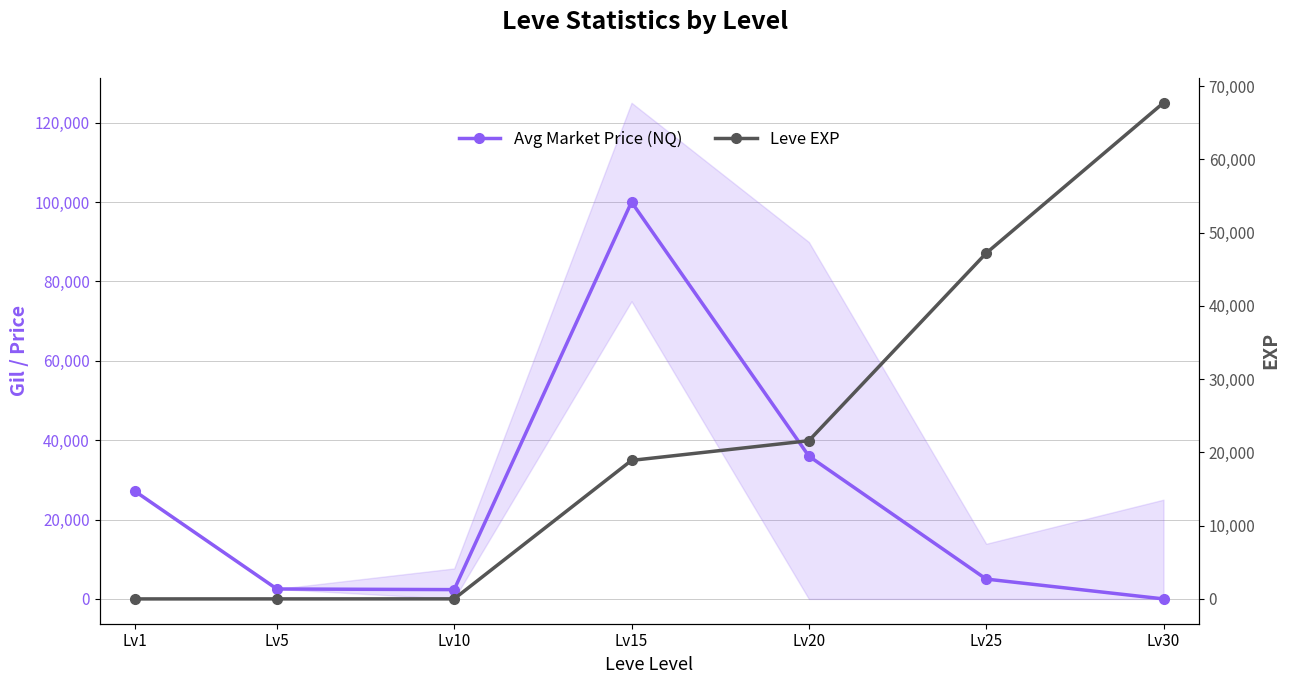

The value of Avg Market Price (NQ) at Lv1 is 12480. True or false?

False